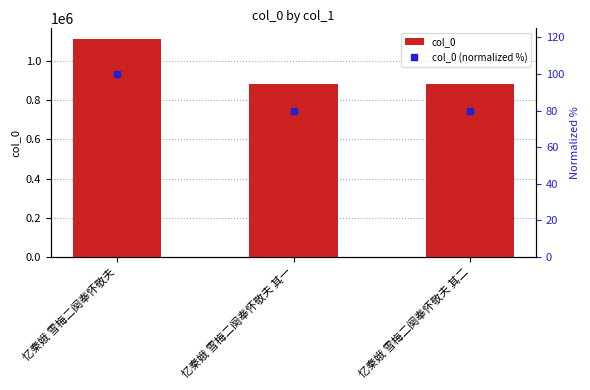

True or false: col_0 has a value of 343063 at 忆秦娥 雪梅二阕奉怀敬夫 其一.

False